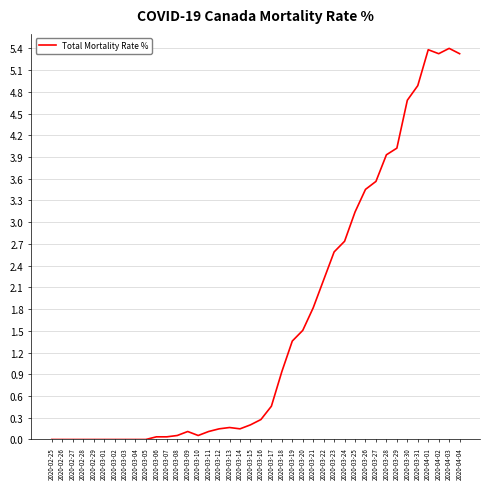

What is the greatest value displayed?

5.4